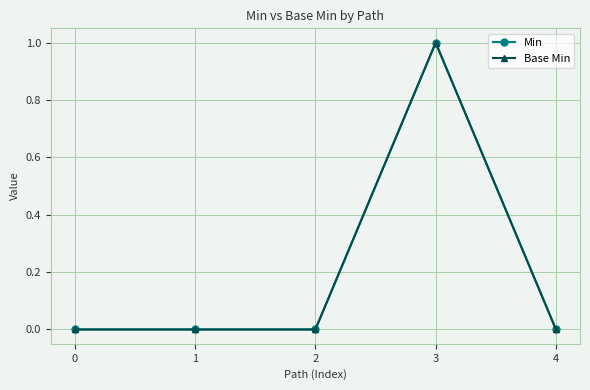

How many lines are shown in the chart?

2